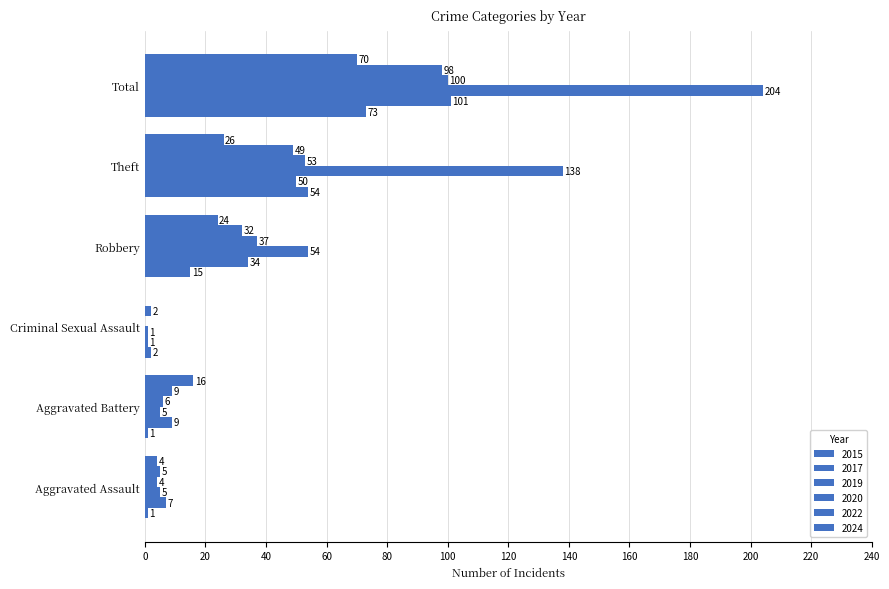

What is the label of the 6th bar from the right?

Aggravated Assault